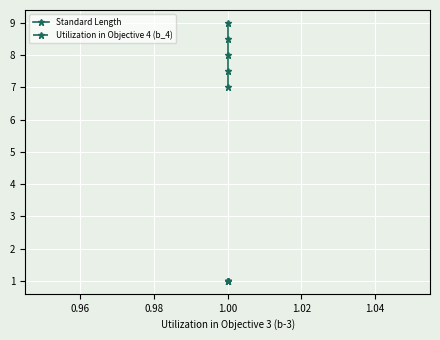

Which series has the widest spread of values?

Standard Length